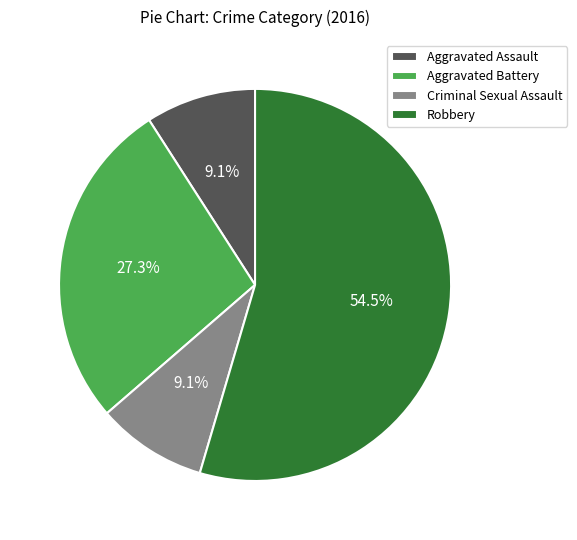

Is there a majority slice in this chart?

Yes